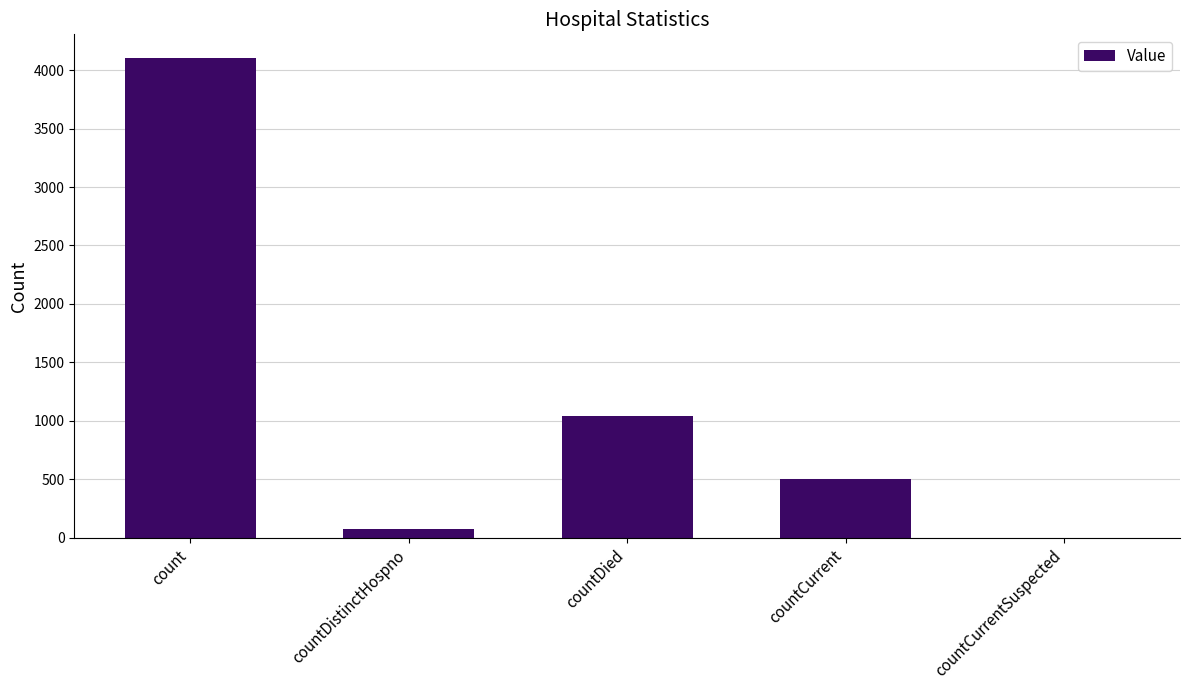

Between countCurrentSuspected and countDied, which is larger?

countDied